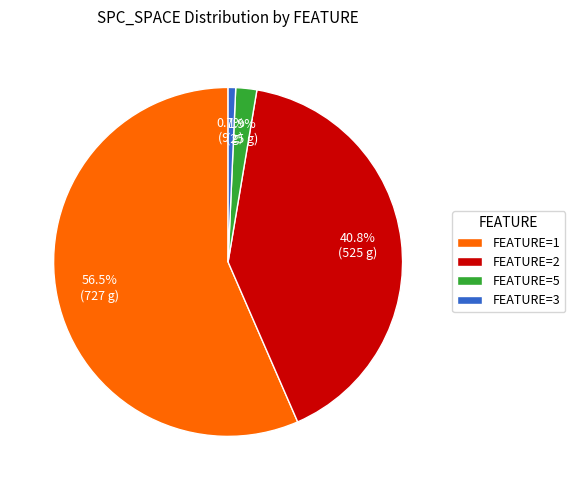

Does any single category account for the majority?

Yes